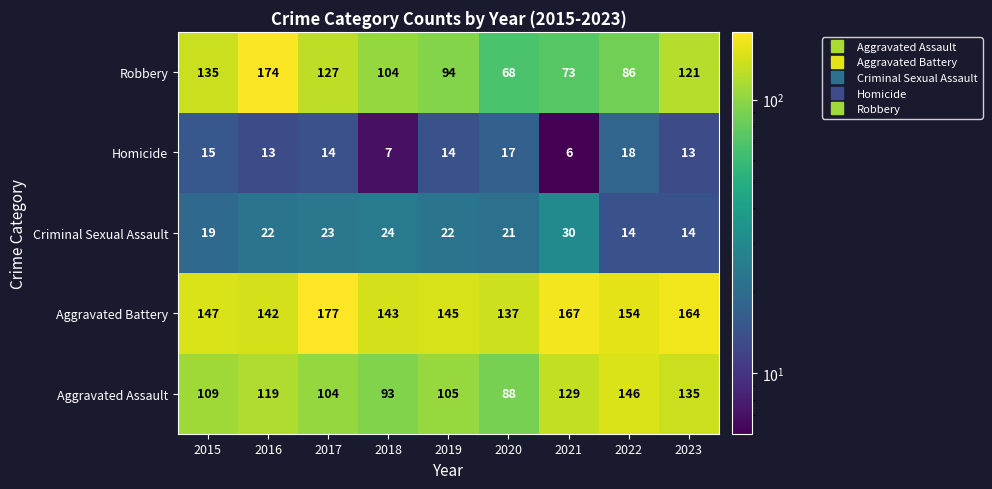

Which series has the largest total across all categories?

Aggravated Battery